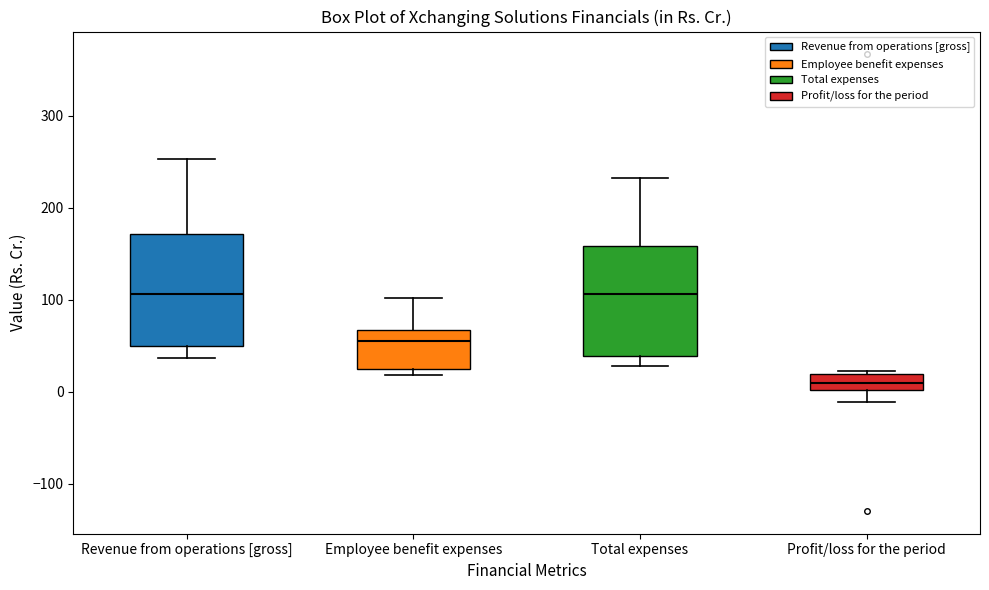

Which box's median line is the lowest?

Profit/loss for the period